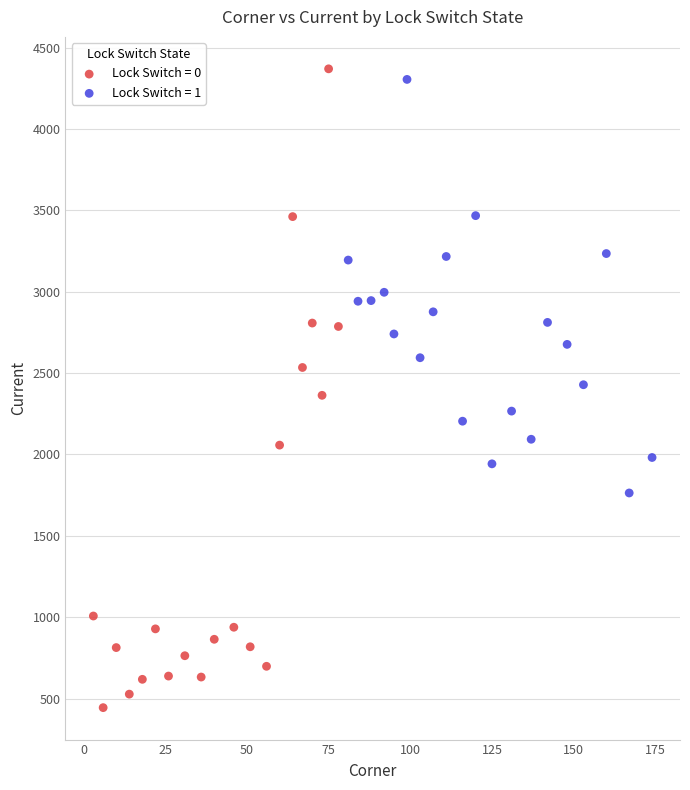

Which series reaches the minimum Y coordinate?

Lock Switch = 0